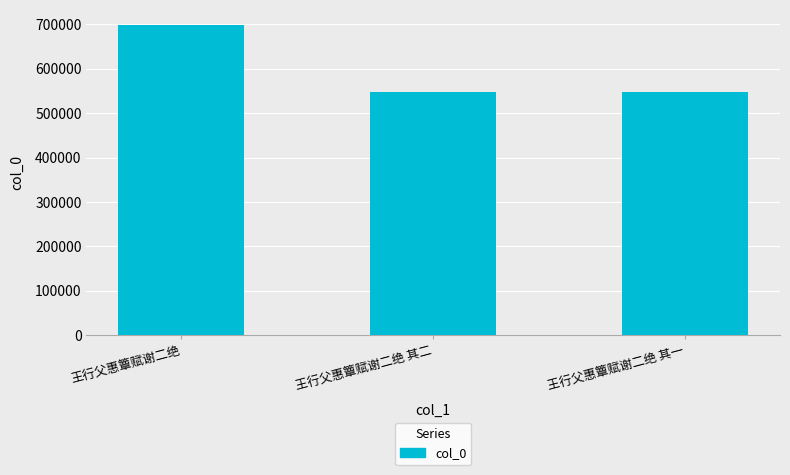

Approximately how many times larger is the value at 王行父惠簟赋谢二绝 compared to 王行父惠簟赋谢二绝 其一?

1.3